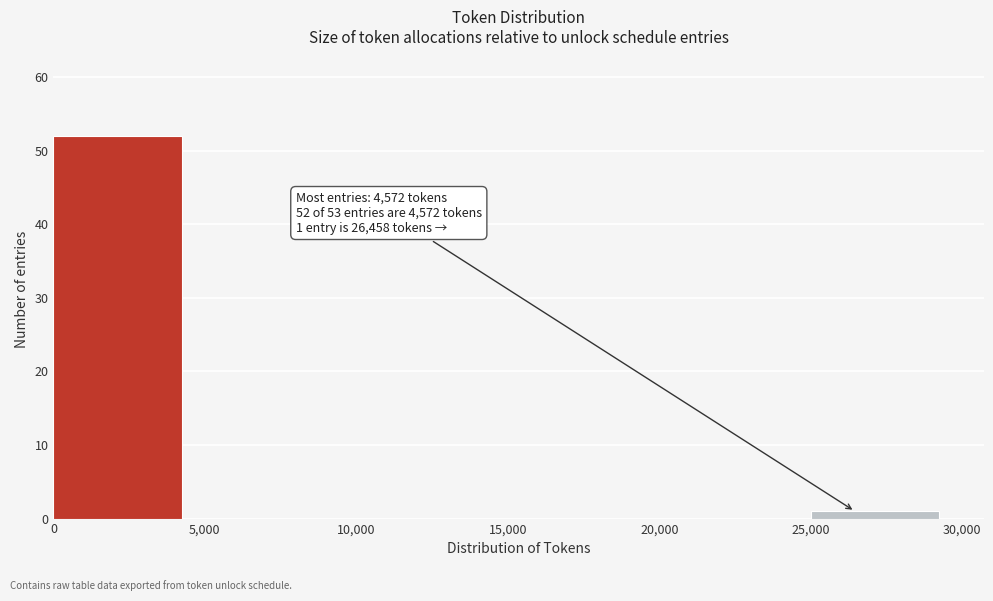

Which range on the x-axis has the tallest bar?

0 to 5,000